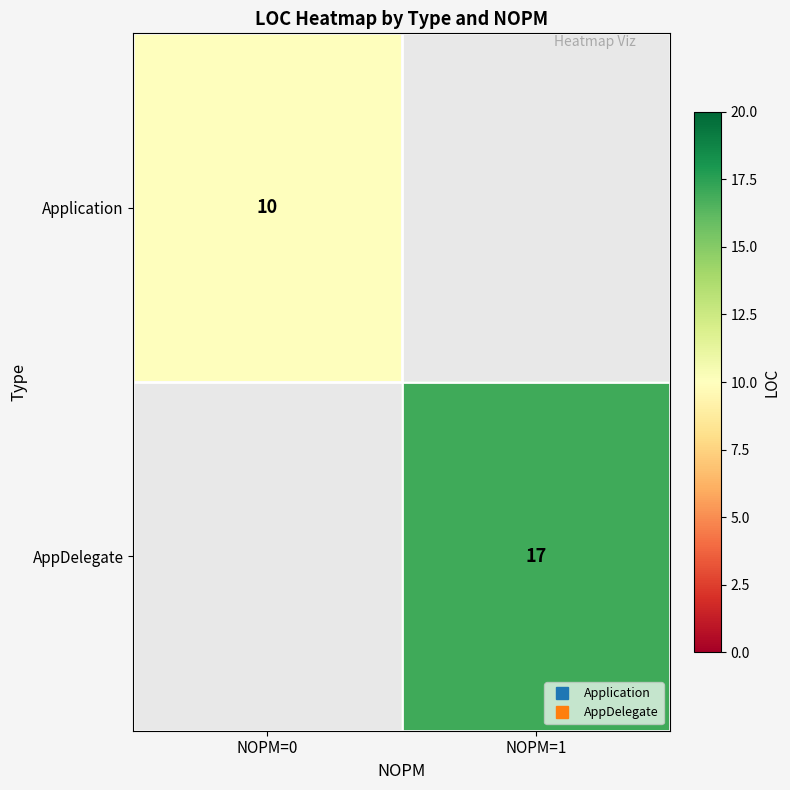

At which label does Application reach its minimum?

NOPM=0